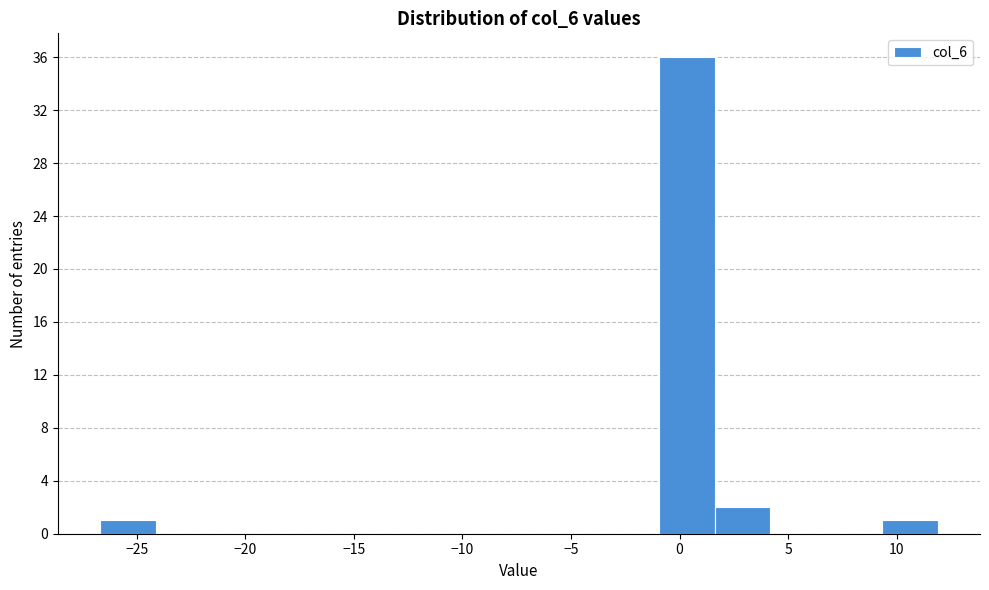

What is the height of the bar covering 1.5 to 4.0 on the x-axis? Neither the bar edges nor the heights are printed on the chart, so give them approximately, as read against the axes.

2